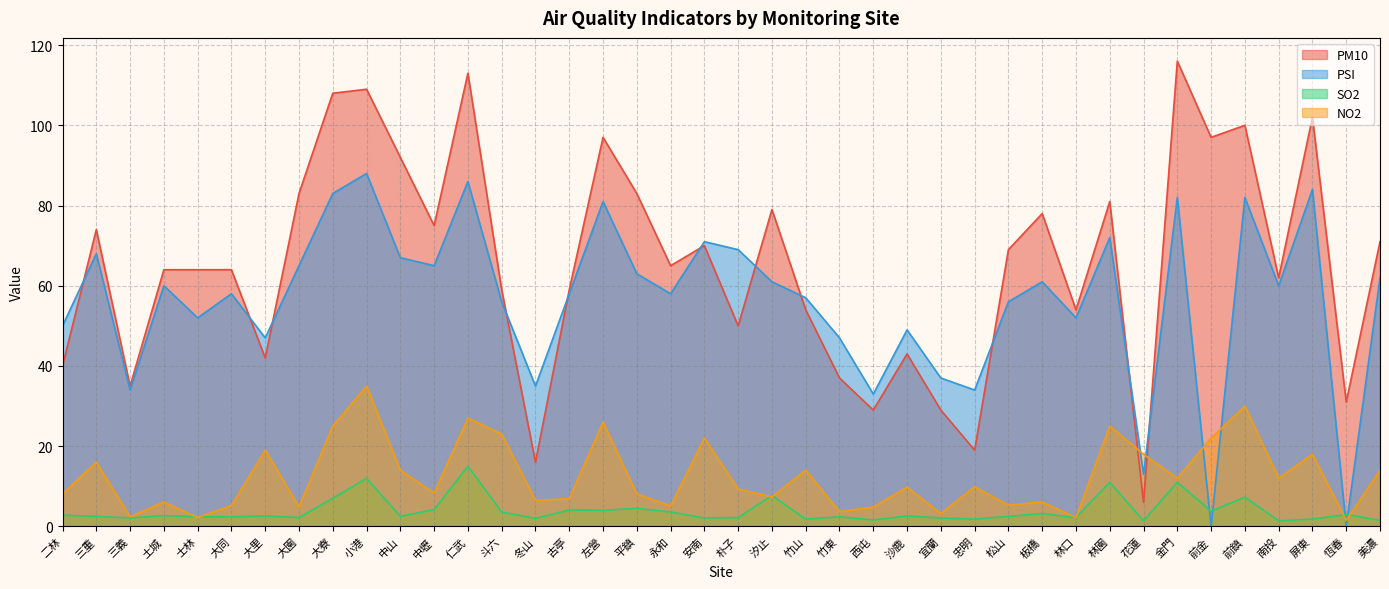

What is the total value across all series at 三重?

160.5